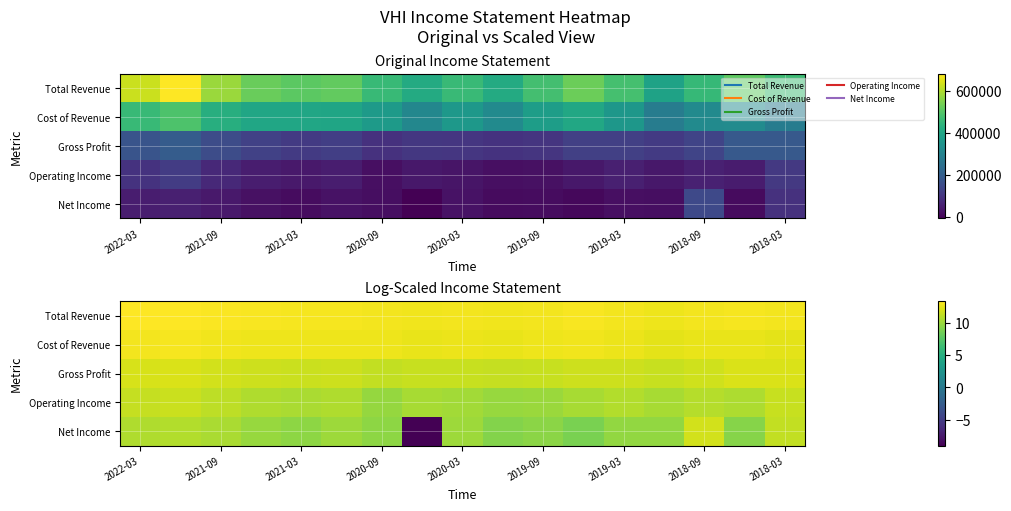

What is the average value of the Net Income series?

9.0